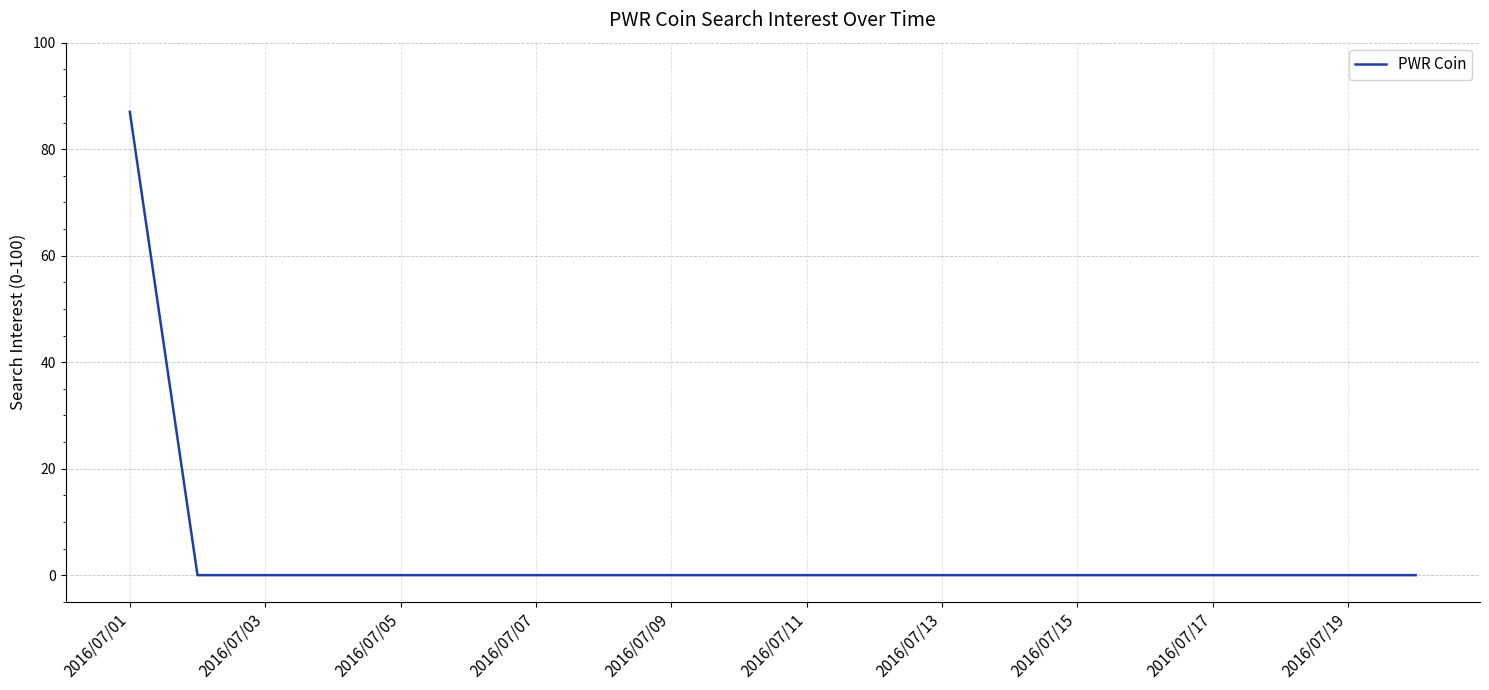

What is the greatest value displayed?

87